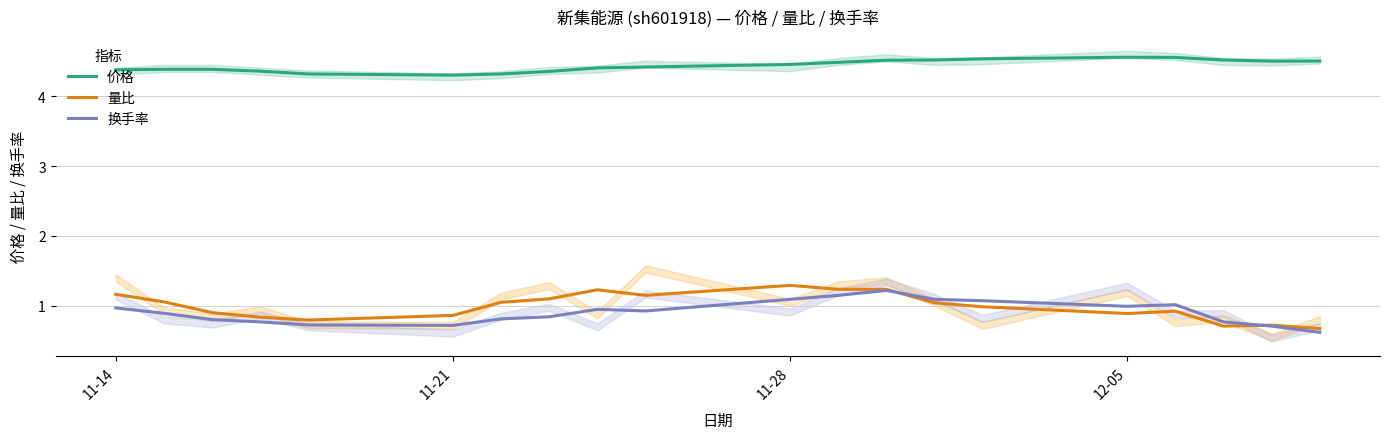

True or false: 价格 and 量比 cross at least once.

False